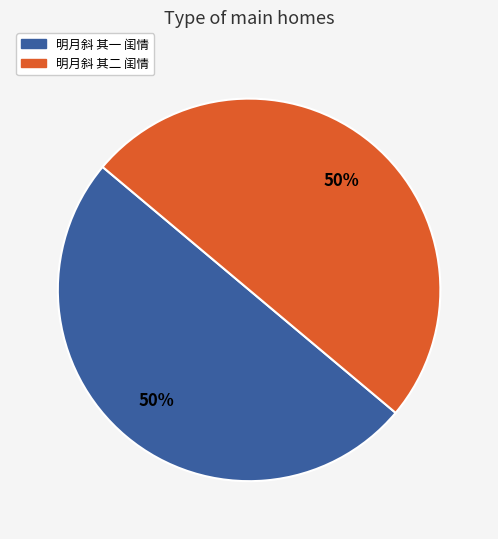

How many segments does this pie chart have?

2